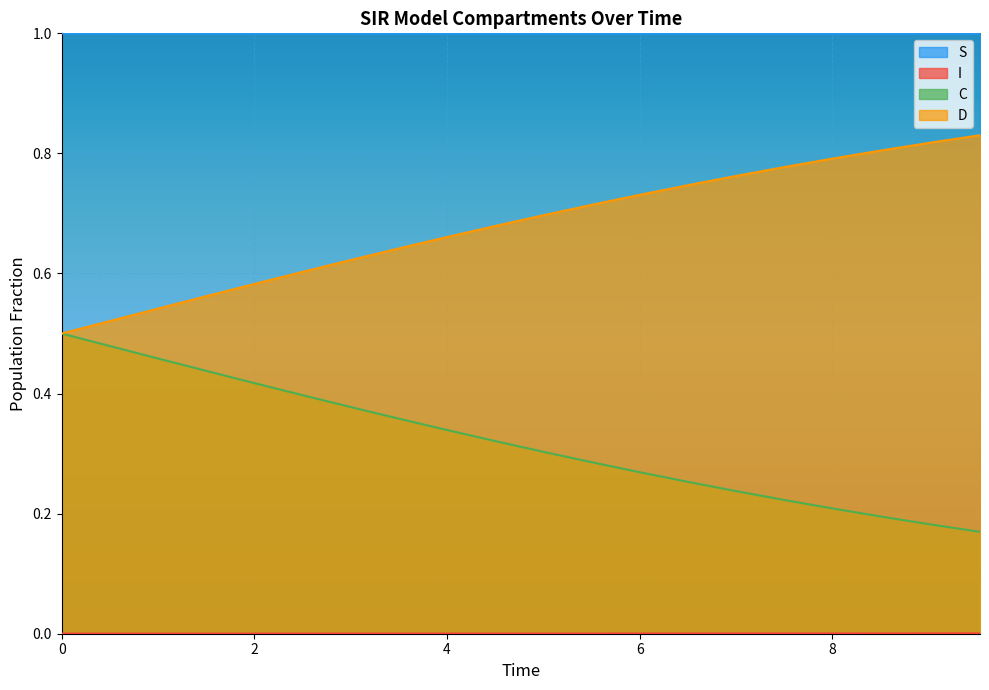

True or false: C and S intersect in this chart.

False